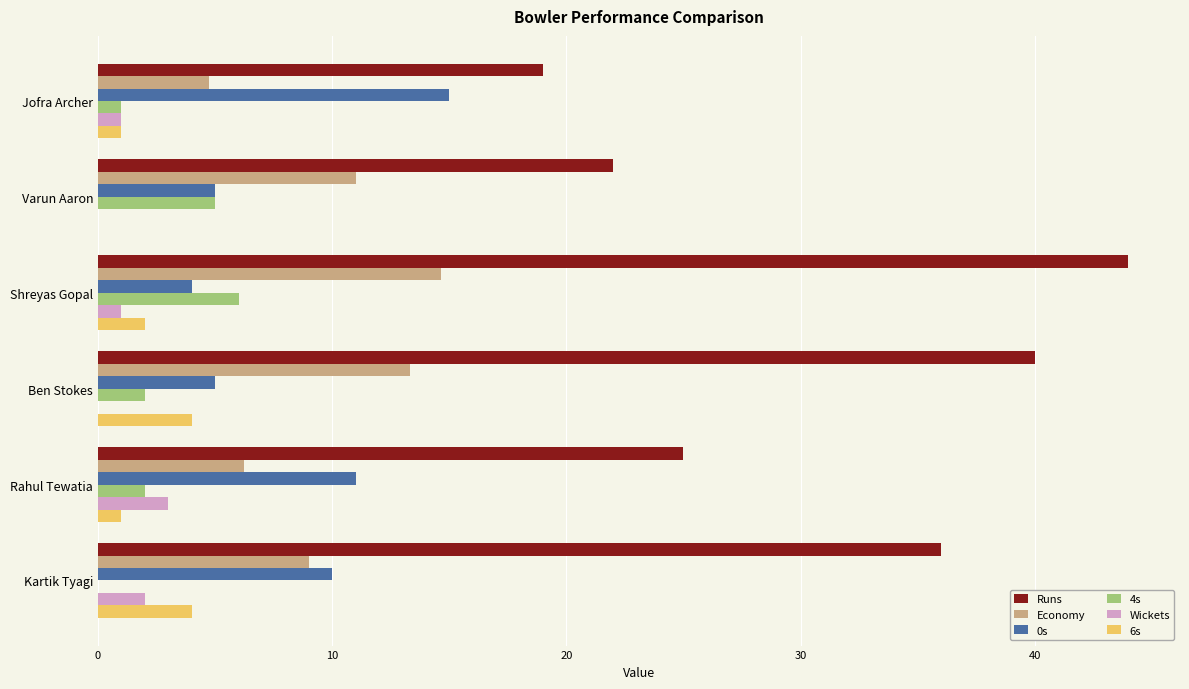

At which category is the sum across all series the highest?

Shreyas Gopal